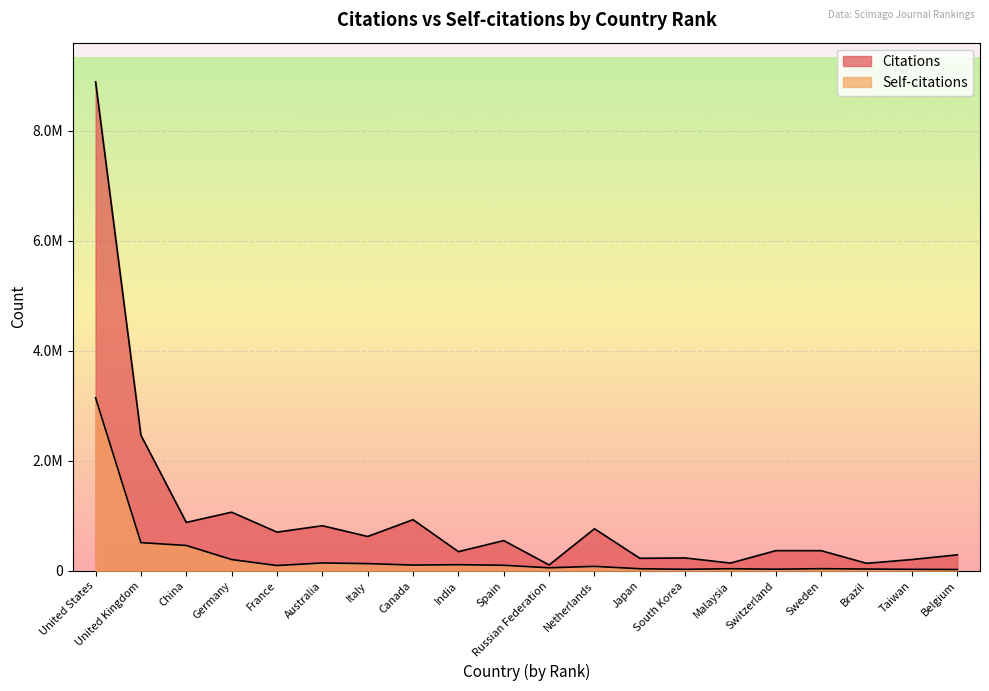

What value does the Citations series have at Japan?

228828